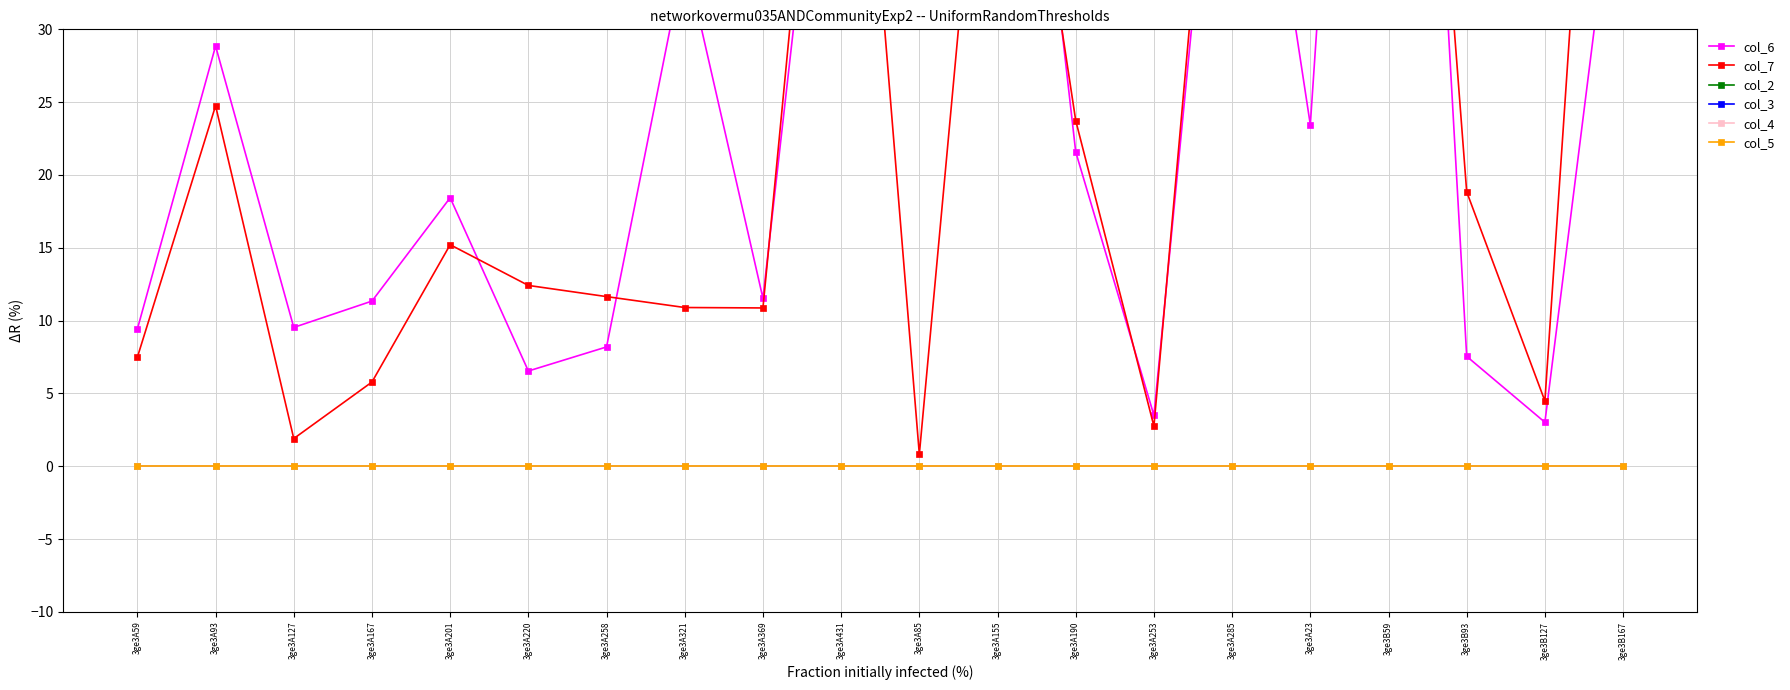

Where is col_4 nearest to the value 0?

3ge3A59